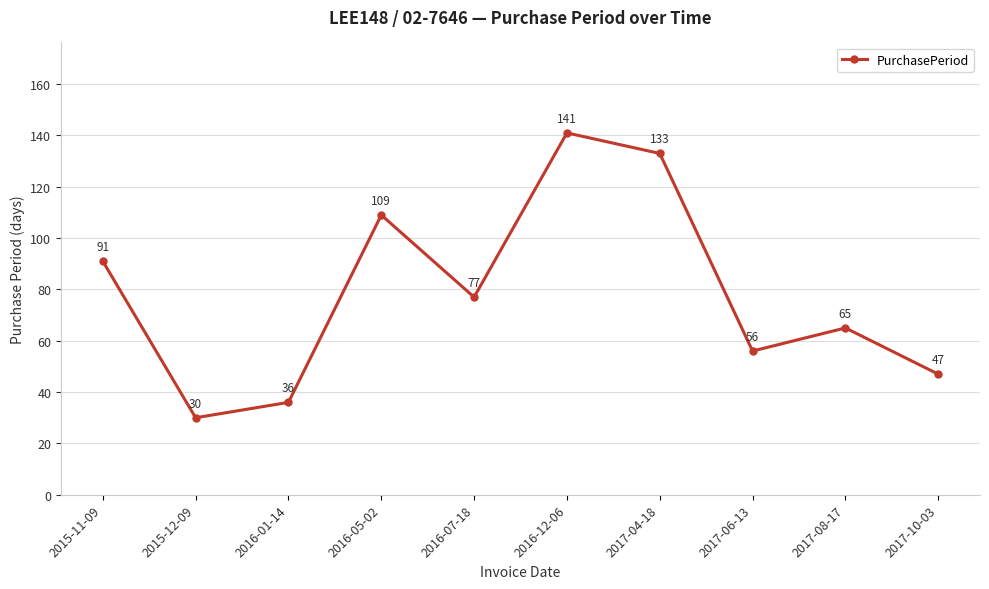

What is the maximum value shown in the chart?

141